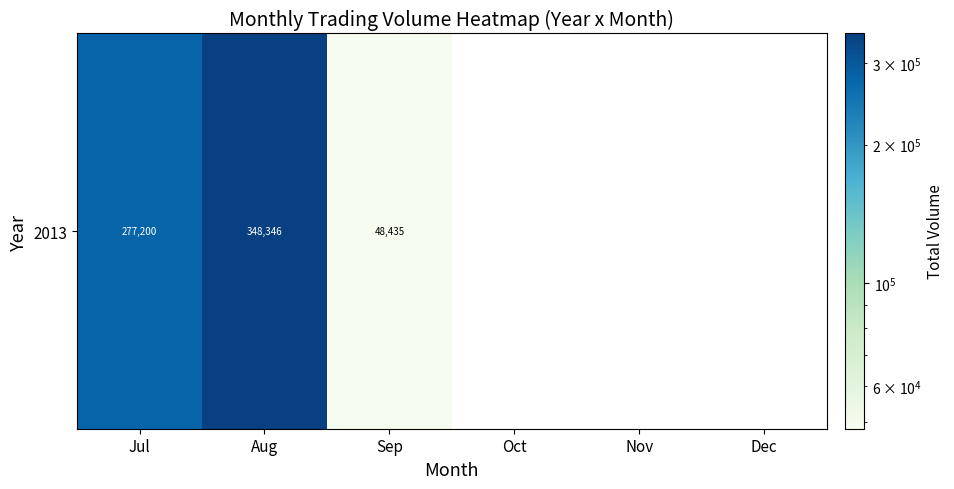

Count the number of categories in the chart.

6